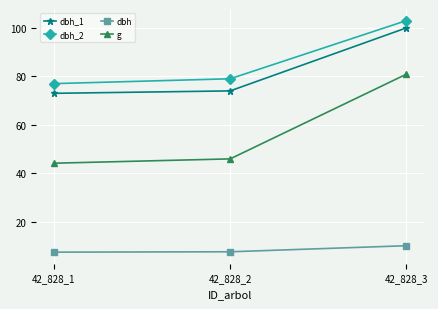

What value does the g series have at 42_828_1?

44.2